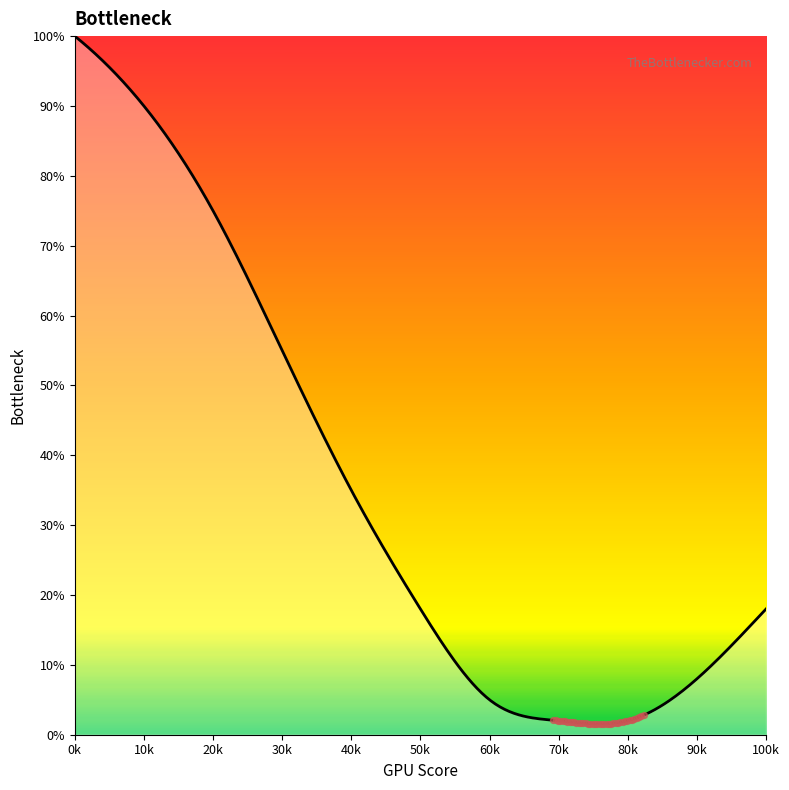

What is the difference between the maximum and minimum values?

98.5